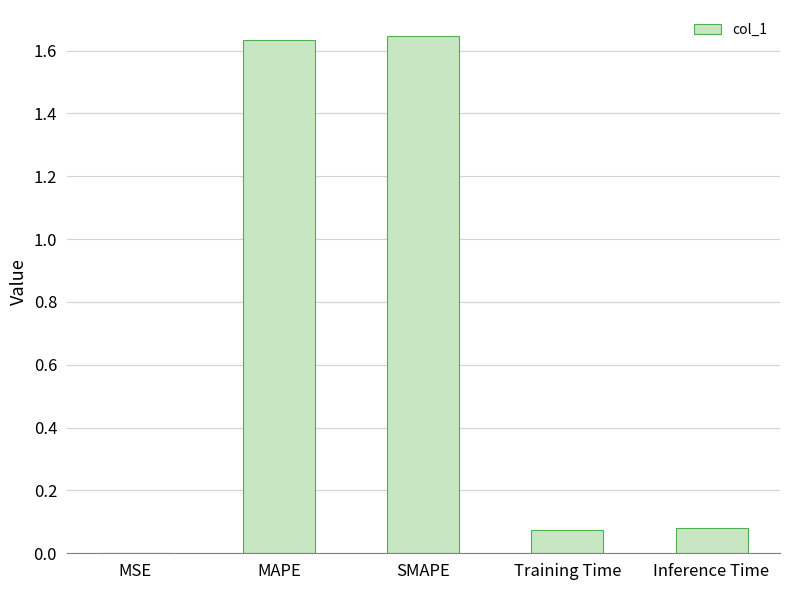

What is the sum of all values?

3.4